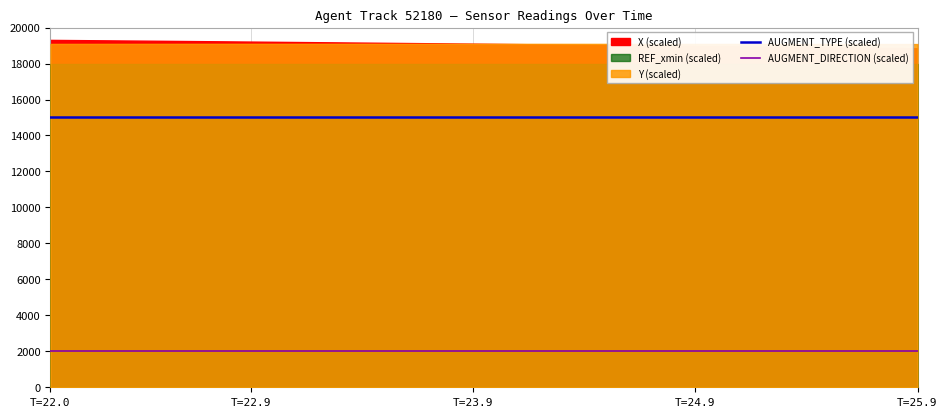

True or false: AUGMENT_DIRECTION (scaled) and AUGMENT_TYPE (scaled) intersect in this chart.

False